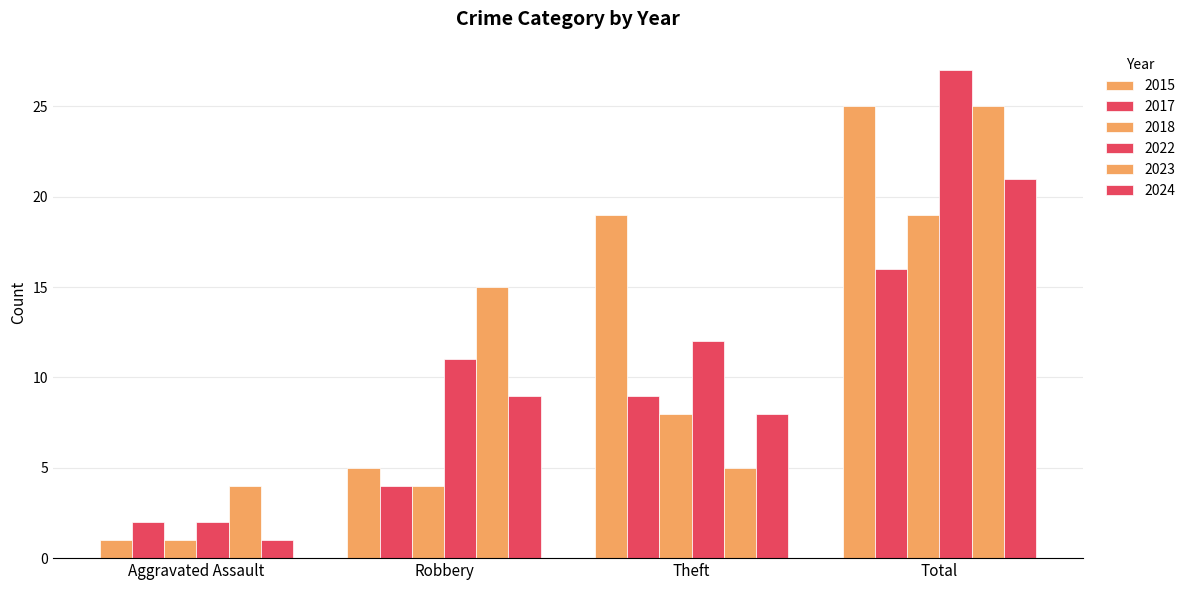

Does the chart contain stacked bars?

No